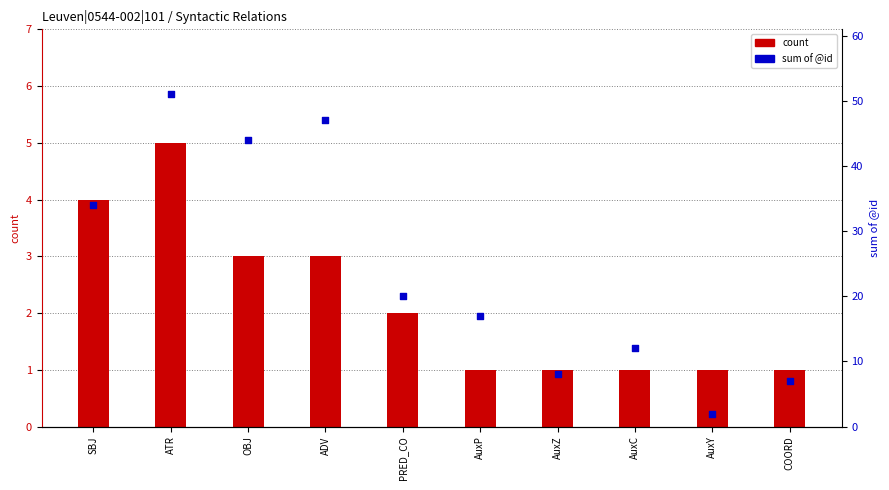

Which series has the largest Y range (max minus min)?

sum of @id